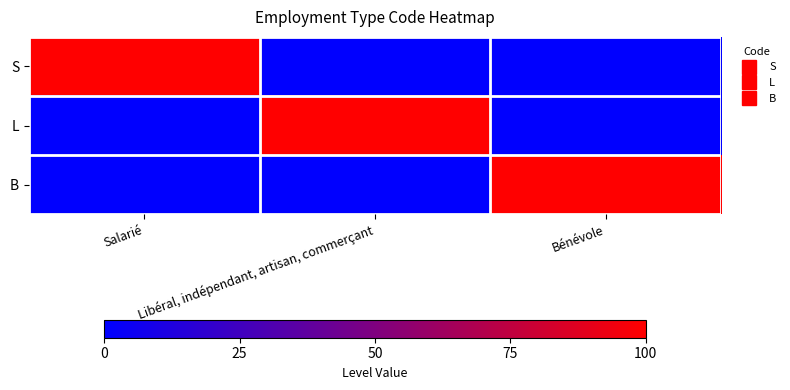

List the series in order of their peak value, lowest first.

S, L, B